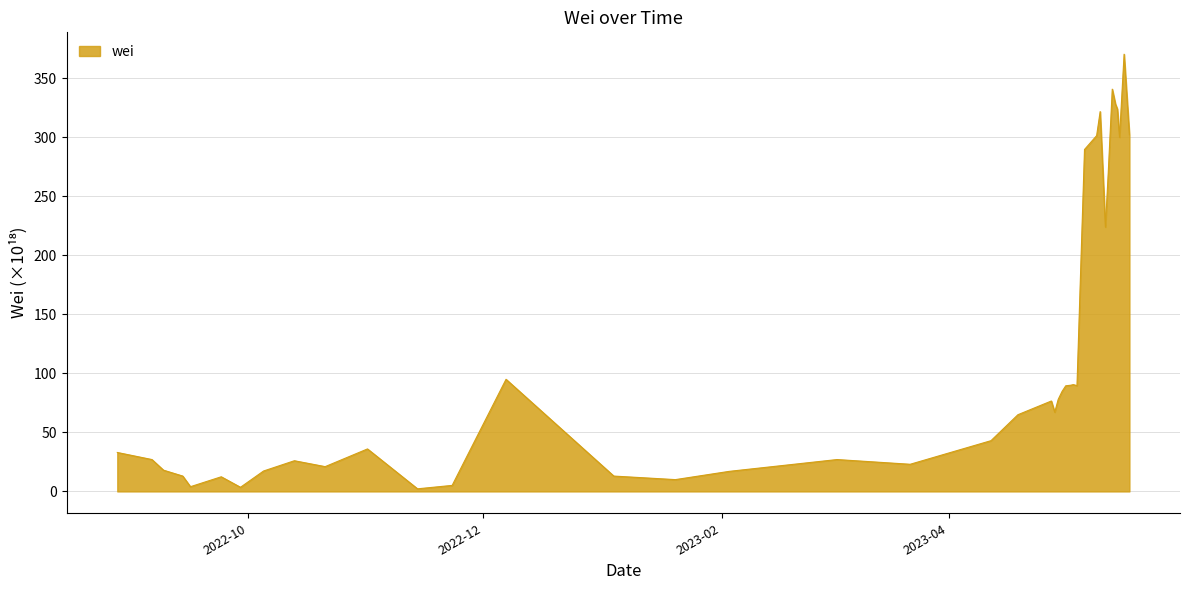

What is the difference between the maximum and minimum values?

368.3